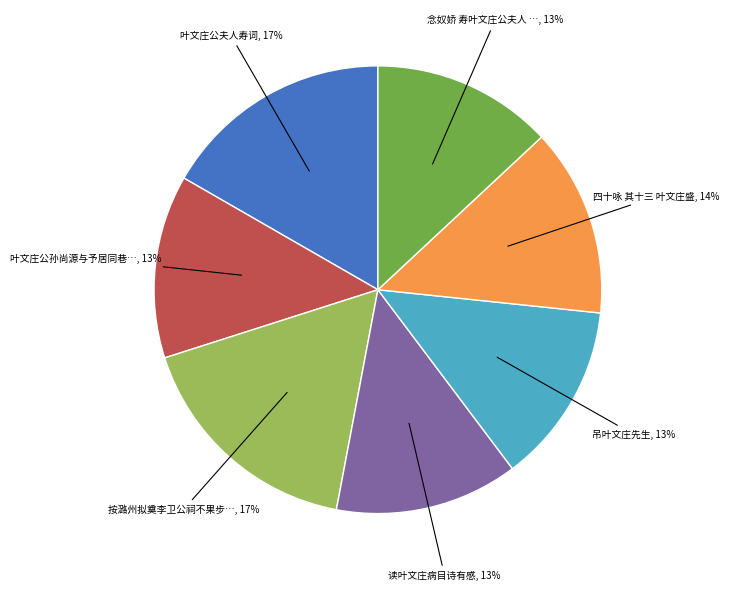

To the nearest percent, what is the difference between the largest and smallest slice percentages?

4%